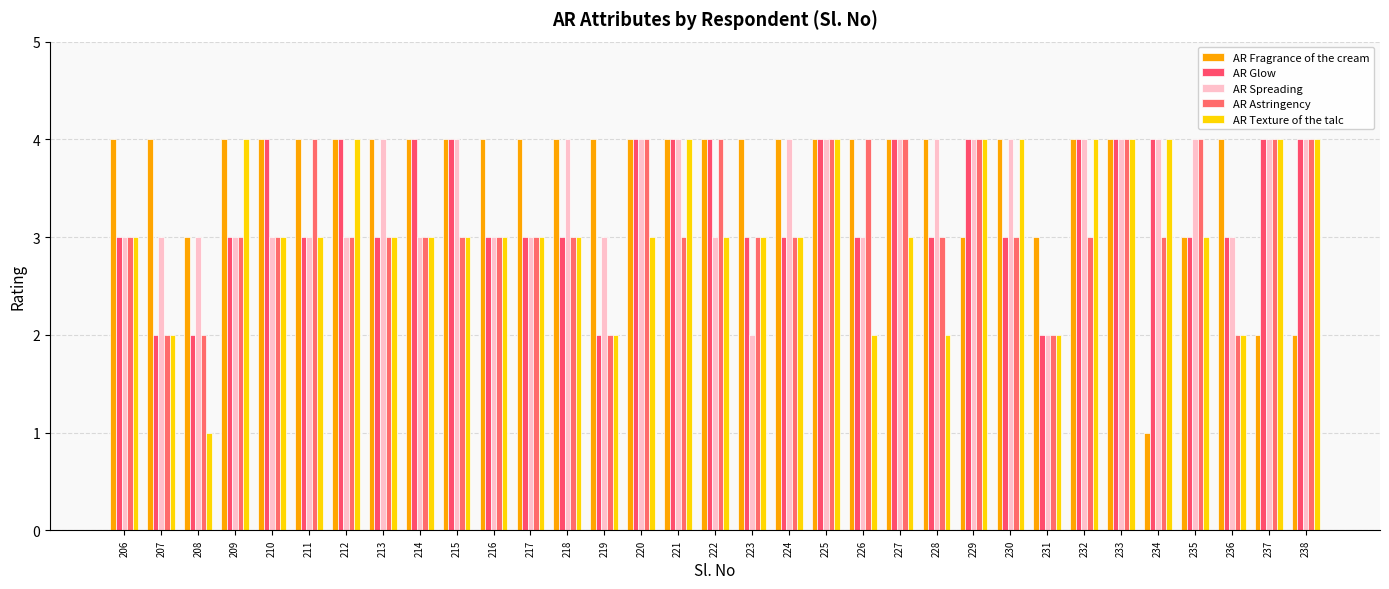

What are all the series names shown in the legend?

AR Fragrance of the cream, AR Glow, AR Spreading, AR Astringency, AR Texture of the talc